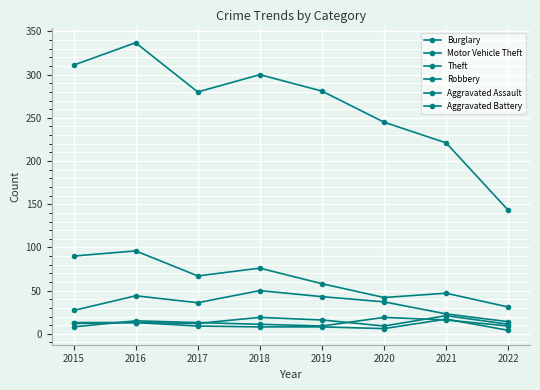

Which category has the lowest value in the Burglary series?

2022